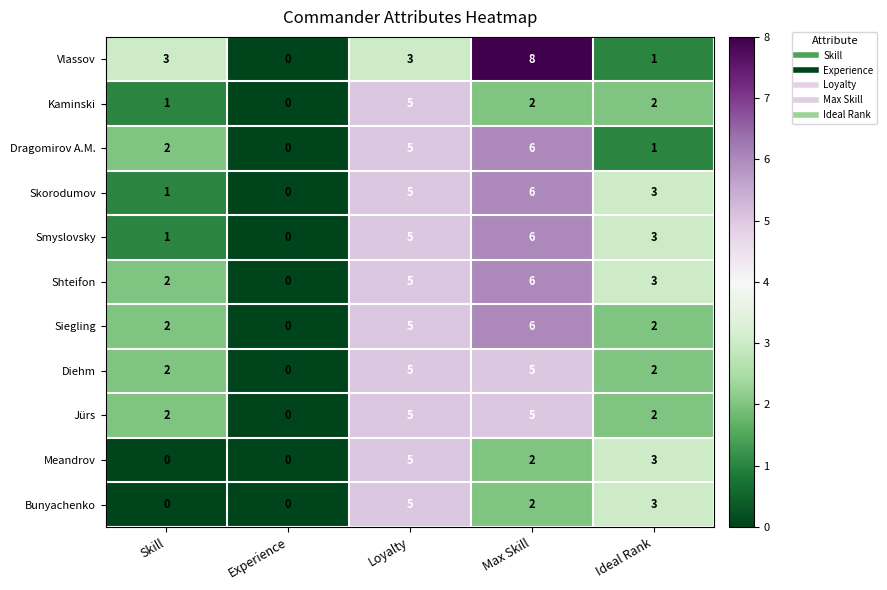

How many data points does each series have?

5